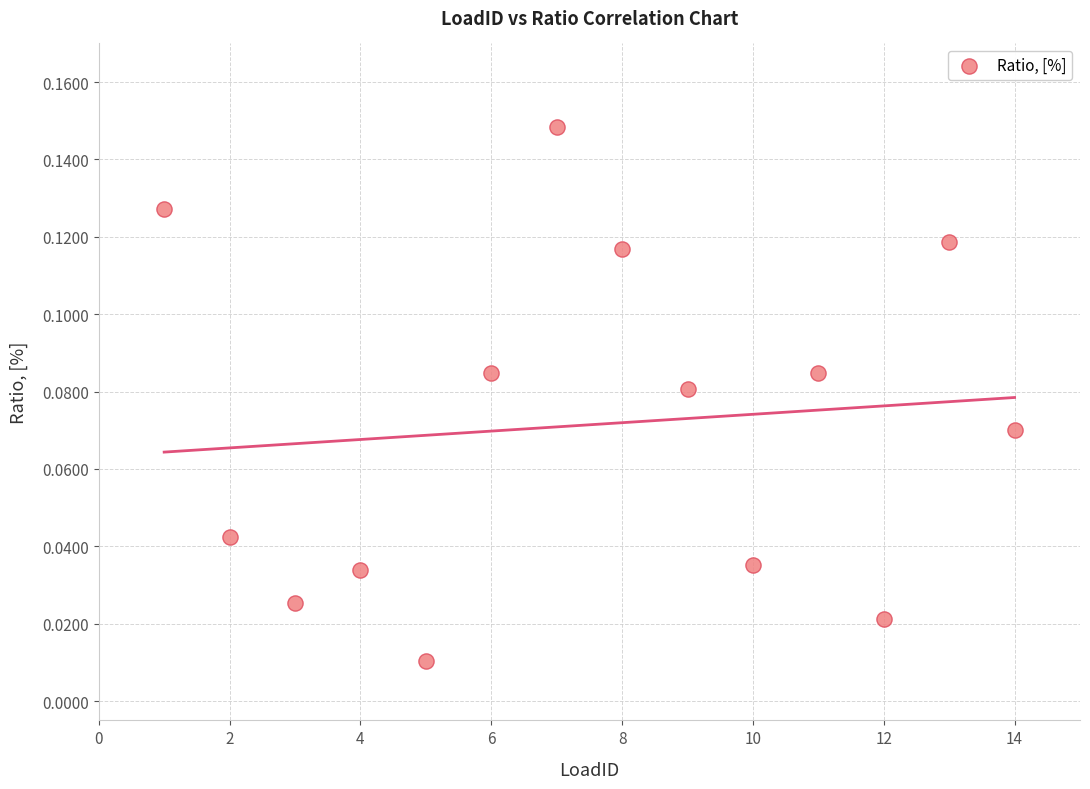

What is the range of X values (max minus min)?

13.0